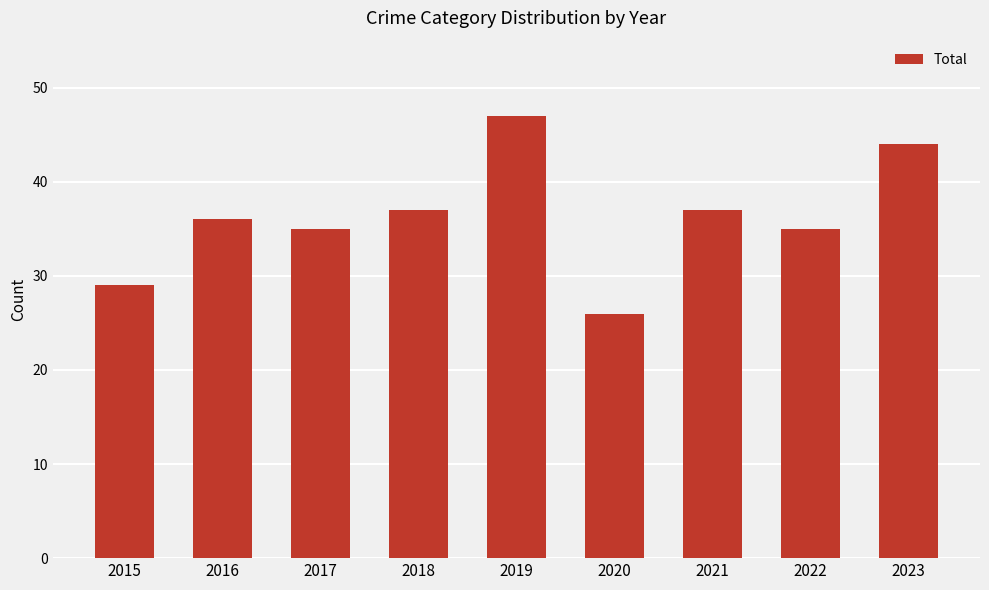

What is the value of the 6th bar from the left?

26